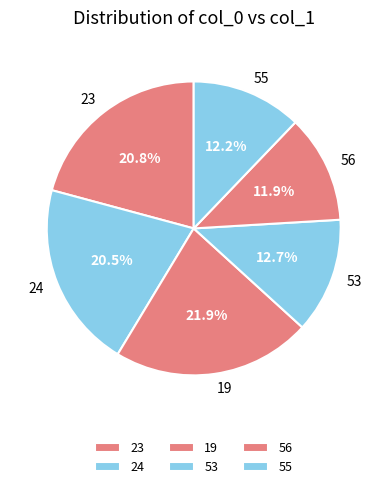

Approximately how many times larger is the value at 19 compared to 24?

1.1